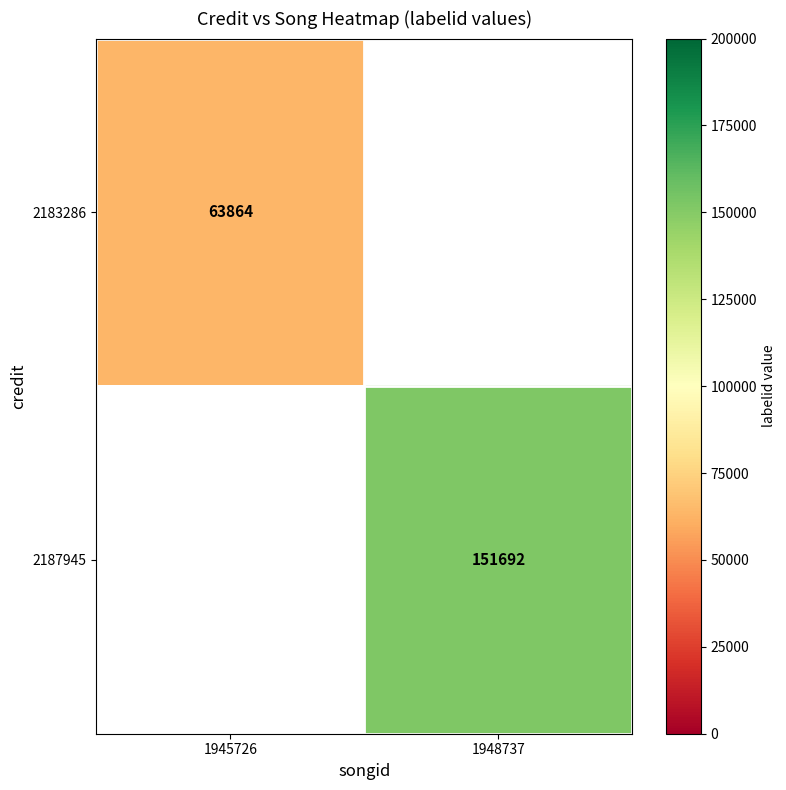

True or false: 2187945 has a value of 238710 at 1948737.

False